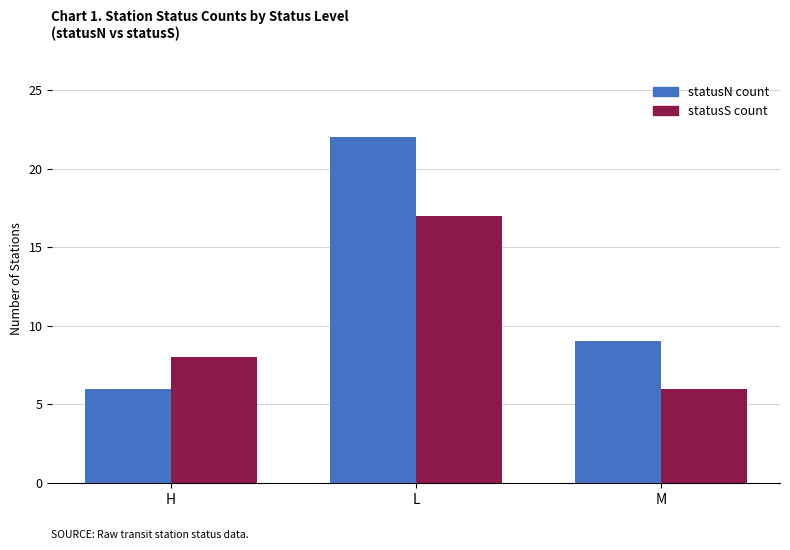

At which label is statusS count closest to 11?

H